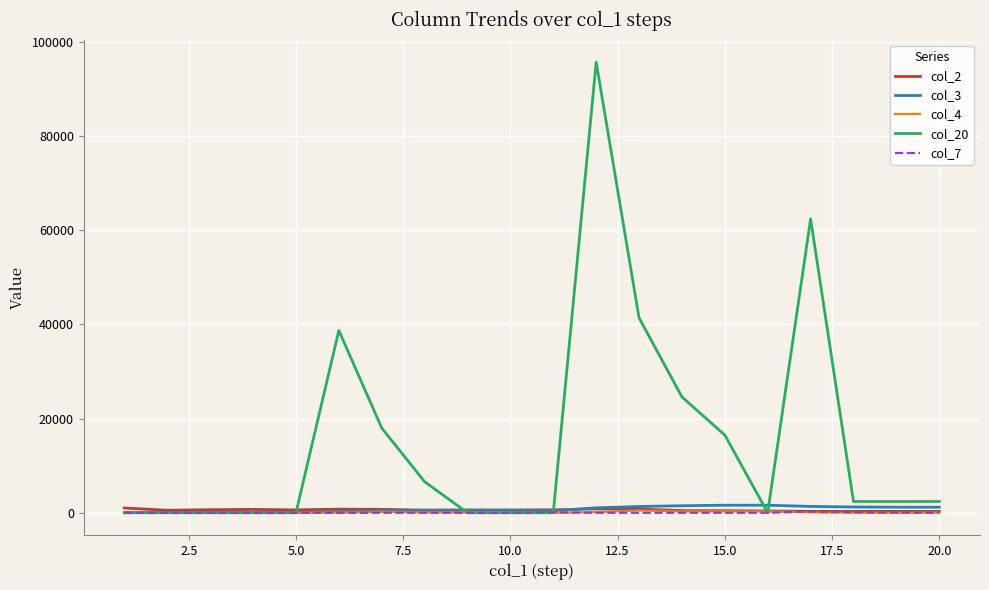

Which series has the largest total across all categories?

col_20